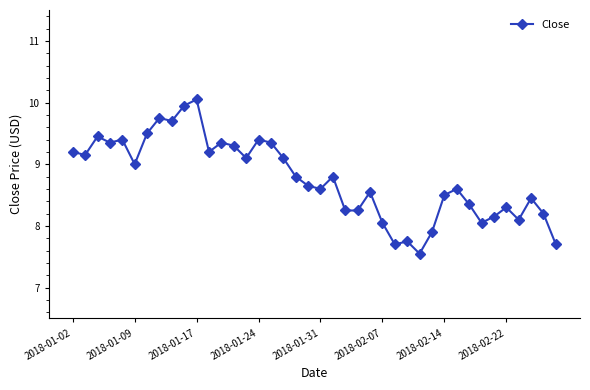

What is the maximum value shown in the chart?

10.1